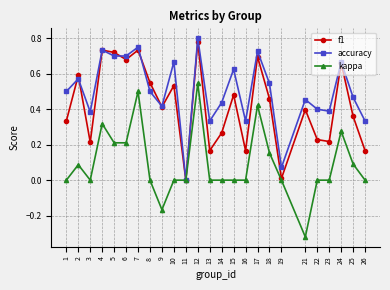

True or false: f1 has more than 1 points higher than both neighbors.

True